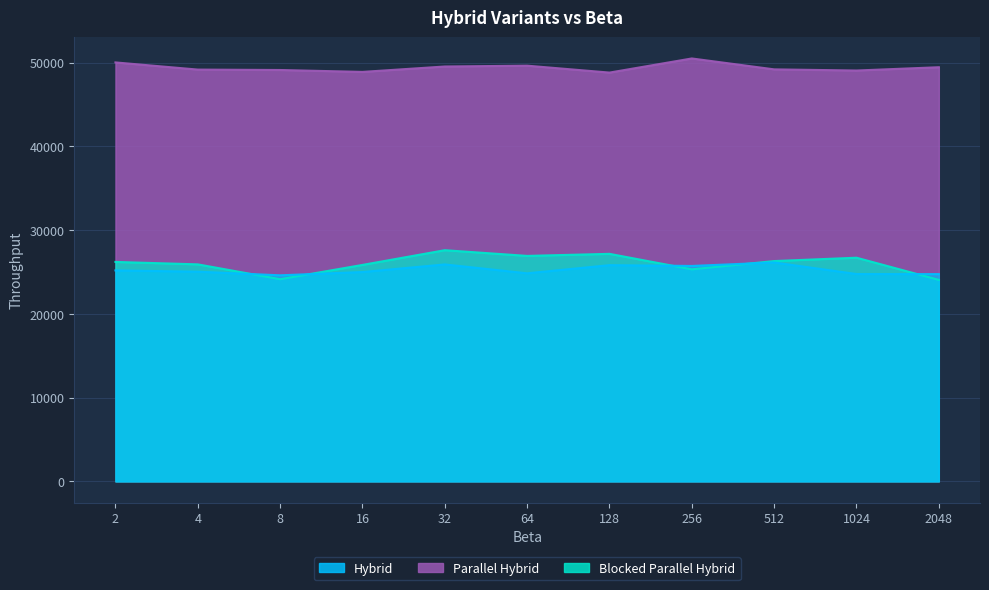

True or false: Blocked Parallel Hybrid has a value of 26716 at 1024.

True